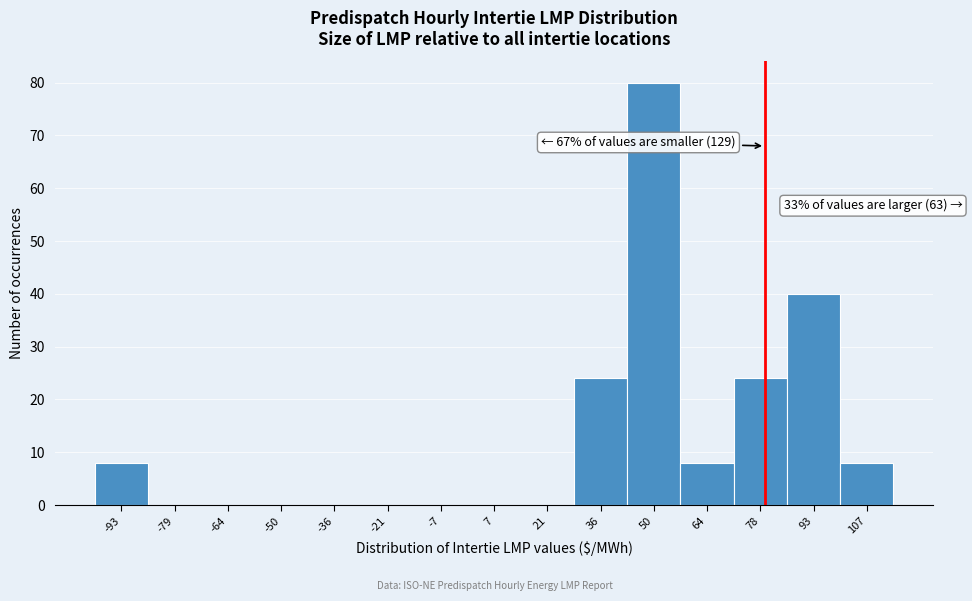

Over which range of the x-axis is the bar tallest?

42 to 58